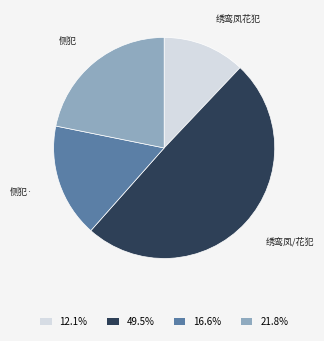

Is the sum of 16.6% and 12.1% greater than half?

No